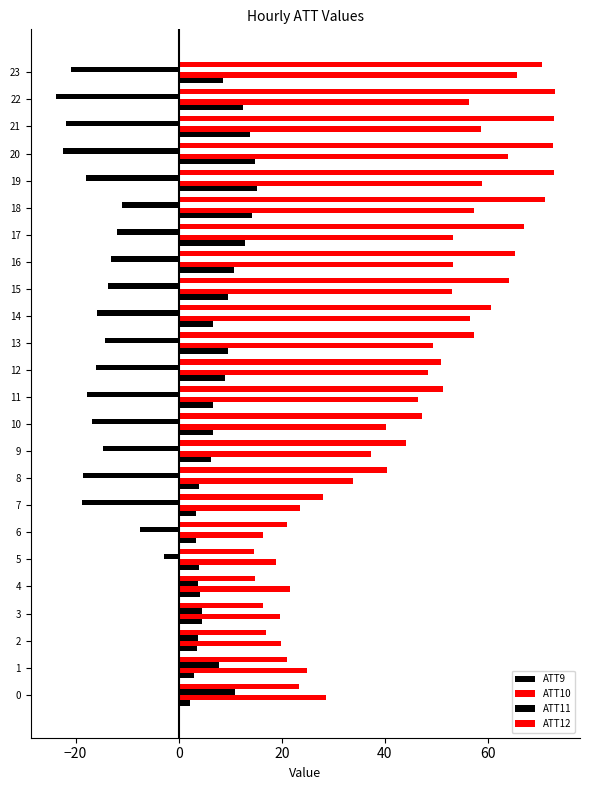

What is the value of the ATT11 bar at the 1st from the left?

11.0